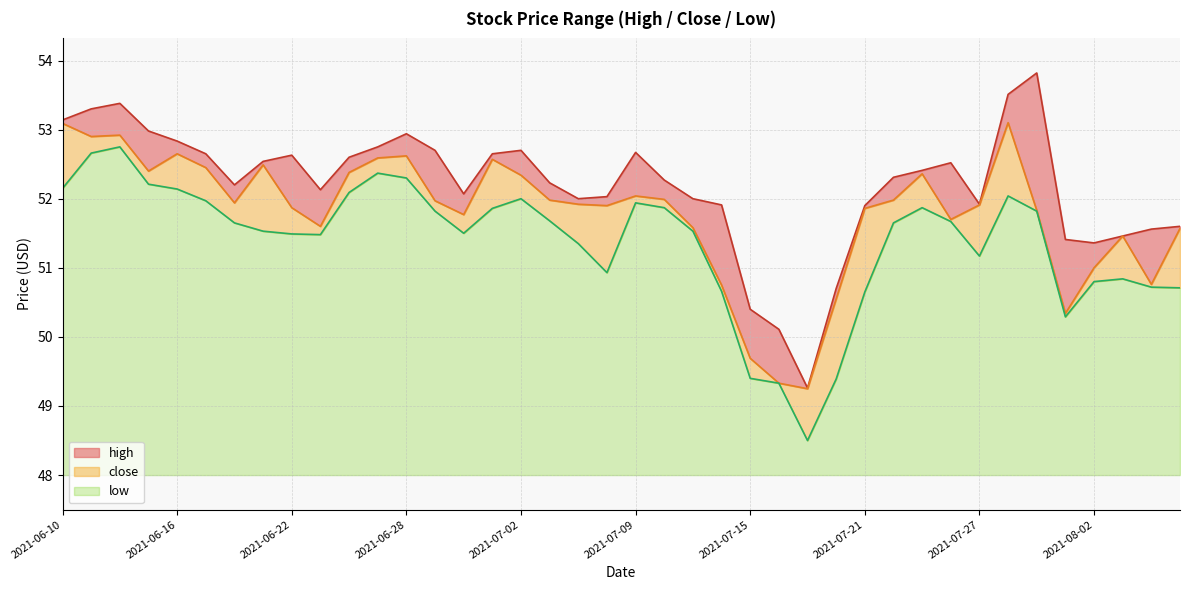

What are all the series names shown in the legend?

high, close, low